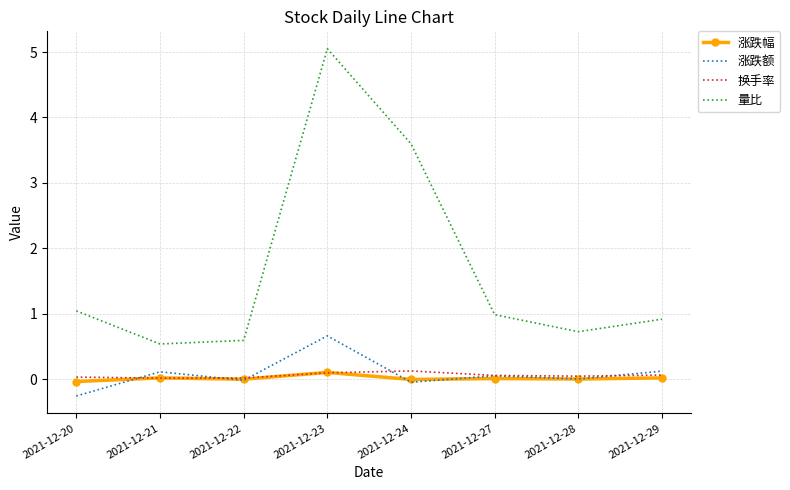

The value of 涨跌幅 at 2021-12-22 is -0.0. True or false?

True